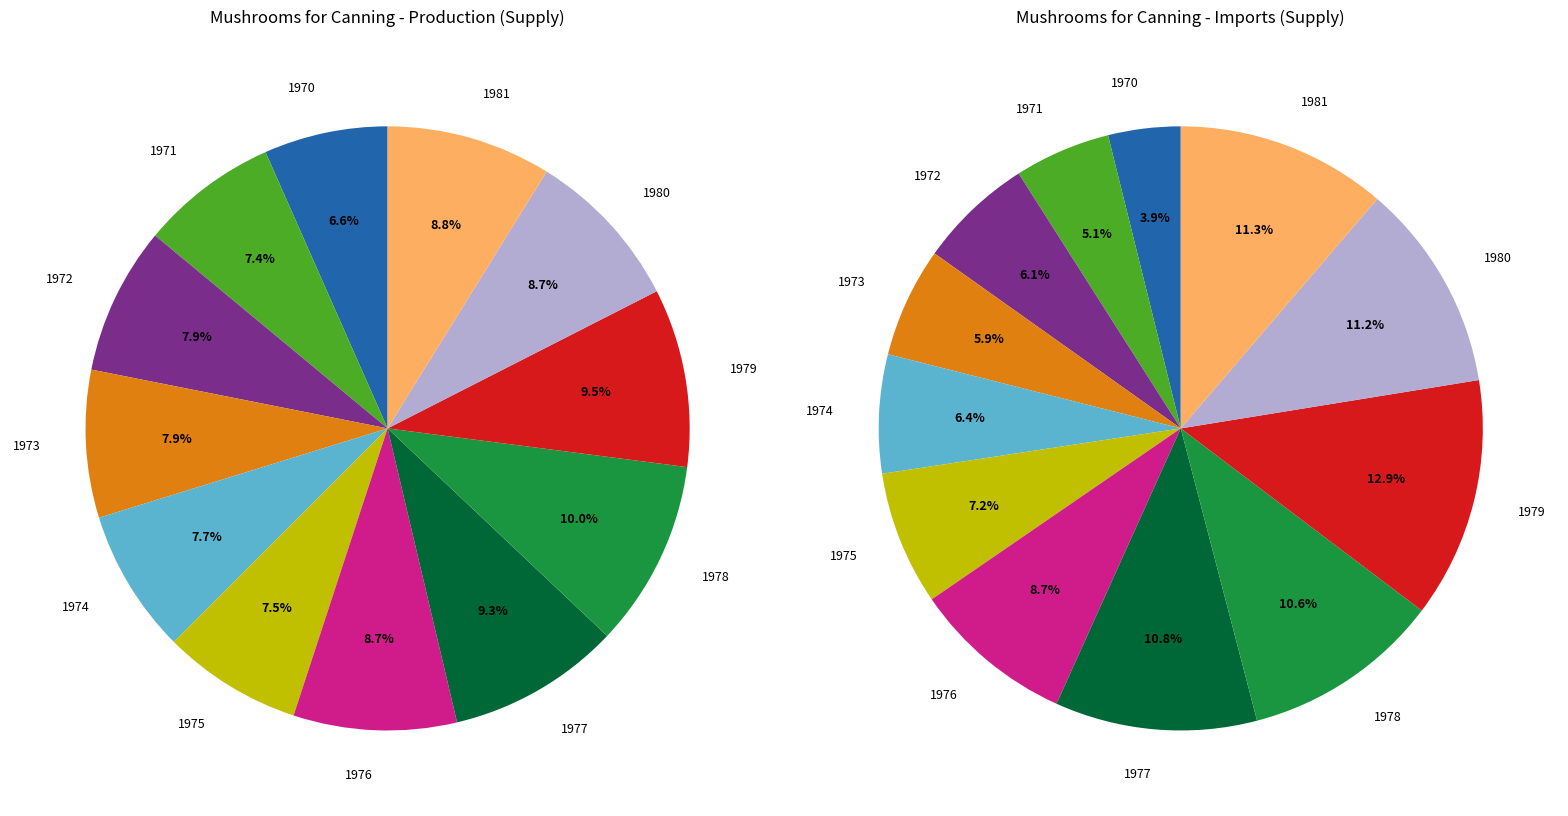

Rank the categories by value from highest to lowest.

1978, 1979, 1977, 1981, 1976, 1980, 1972, 1973, 1974, 1975, 1971, 1970